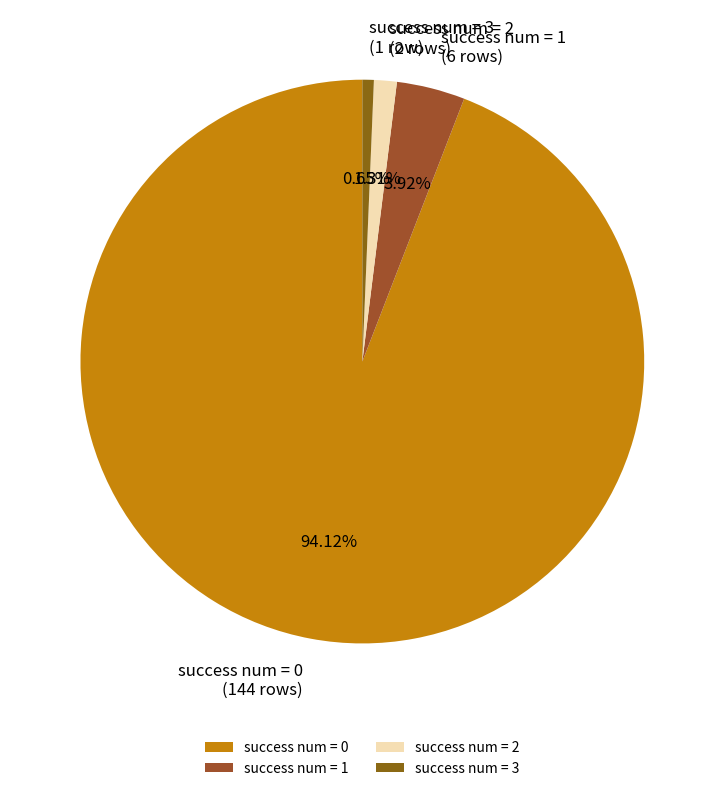

How many slices are in this pie chart?

4